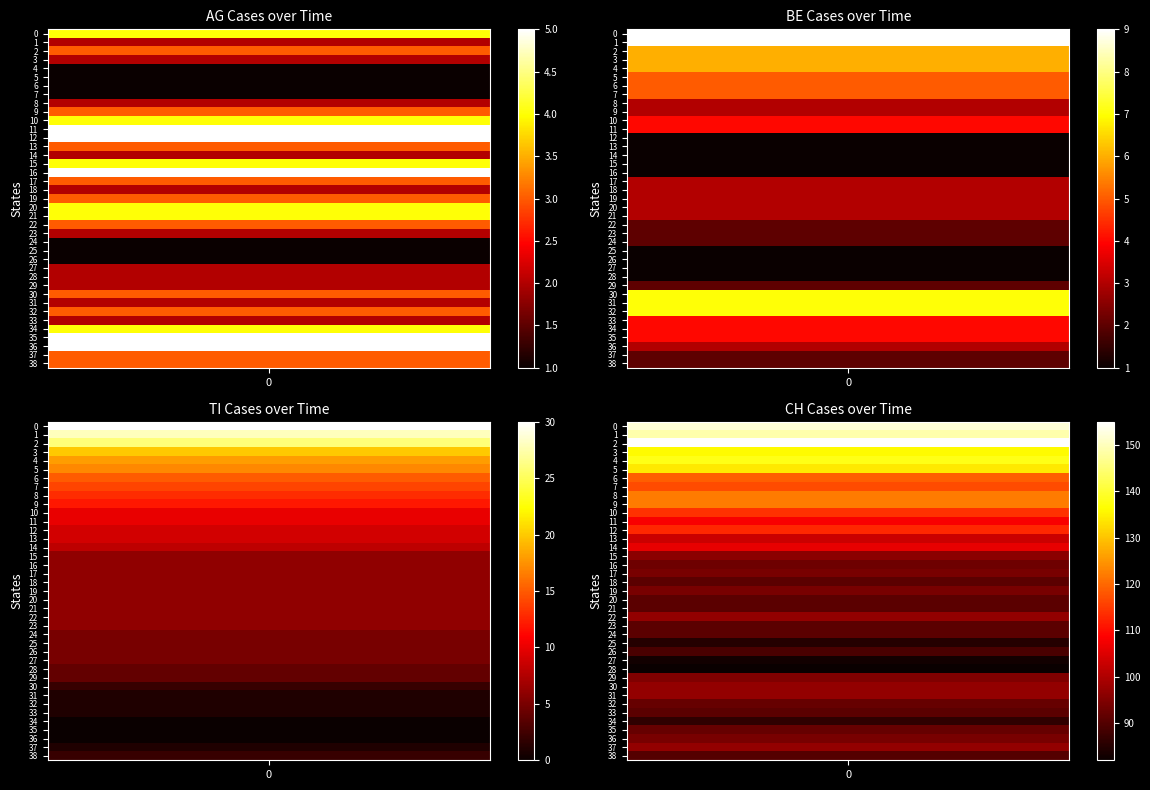

How many values in the CH series are below 96?

19